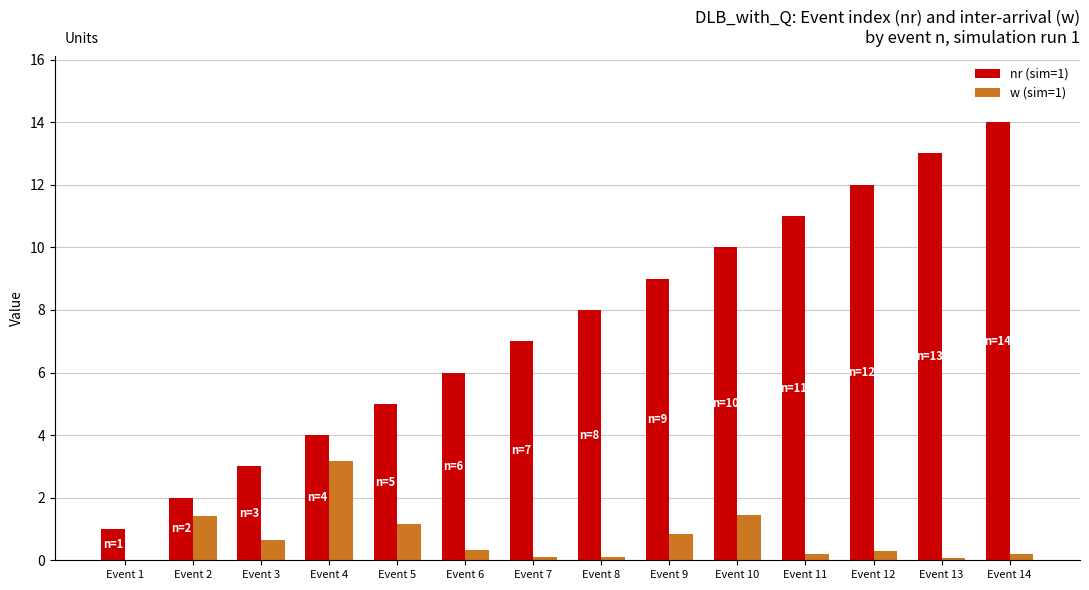

What are all the series names shown in the legend?

nr (sim=1), w (sim=1)